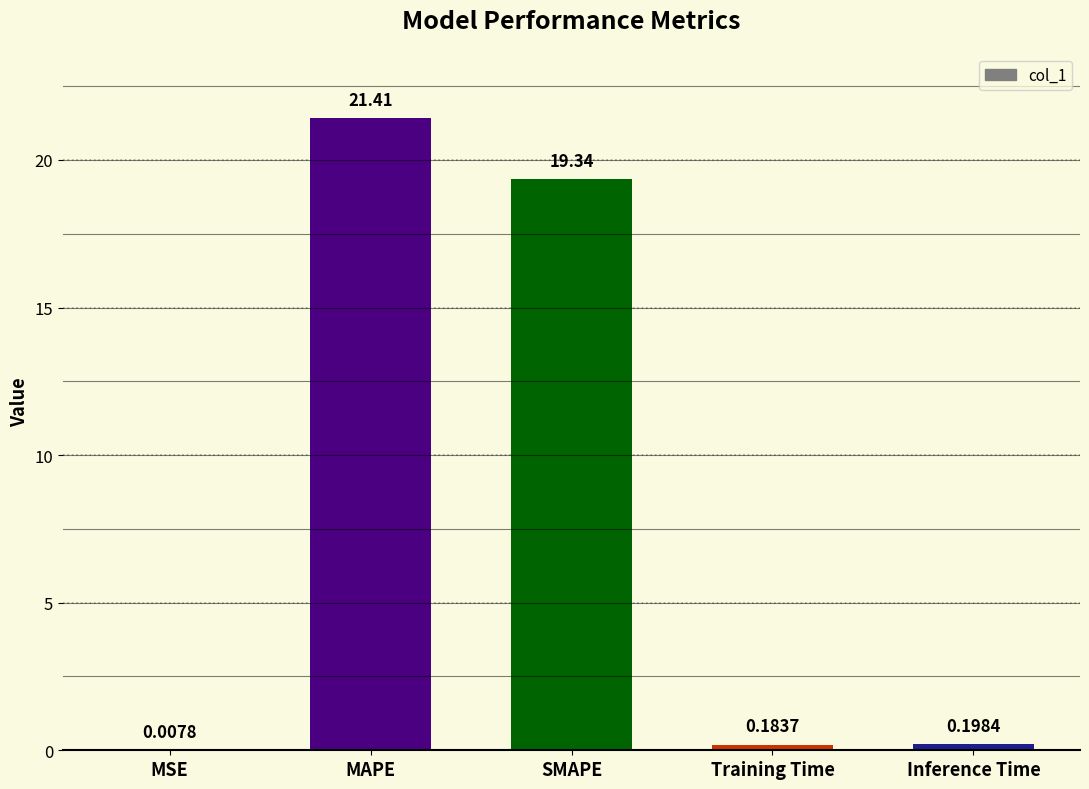

Are the bars horizontal?

No